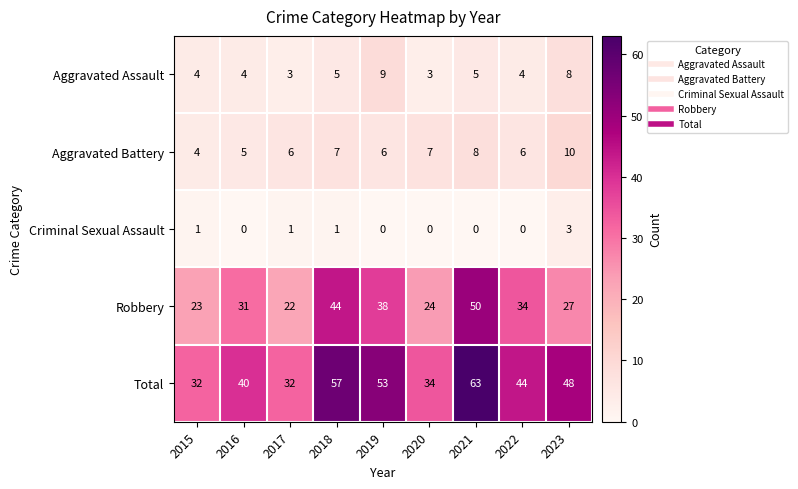

What is the greatest value displayed?

63